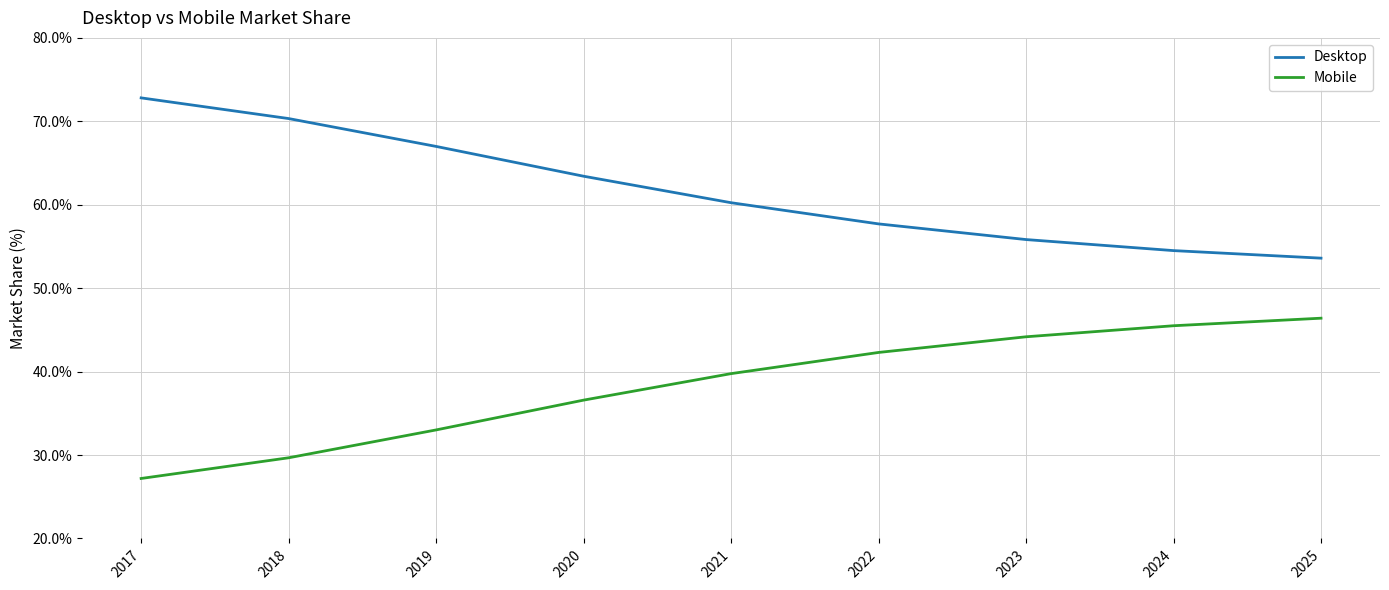

Reading left to right, transcribe all the data shown in this chart.

Desktop: 2017=72.8	2018=70.3	2019=67.0	2020=63.4	2021=60.2	2022=57.7	2023=55.8	2024=54.5	2025=53.6
Mobile: 2017=27.2	2018=29.7	2019=33.0	2020=36.6	2021=39.8	2022=42.3	2023=44.2	2024=45.5	2025=46.4